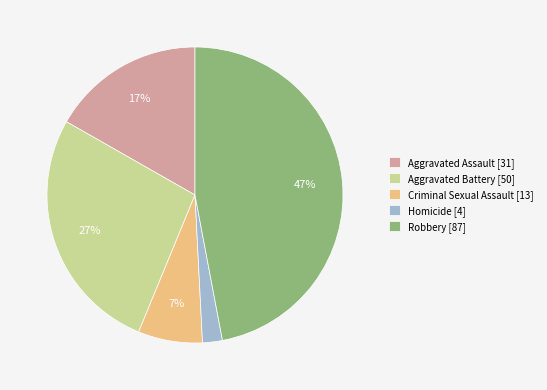

Which slice is the smallest?

Homicide